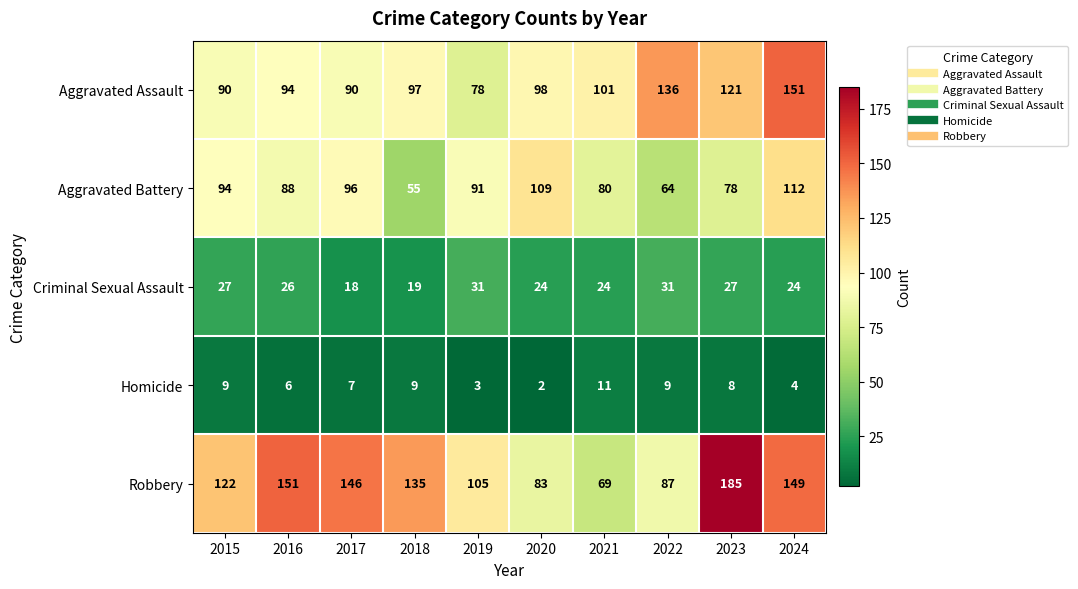

The value of Robbery at 2023 is 321. True or false?

False